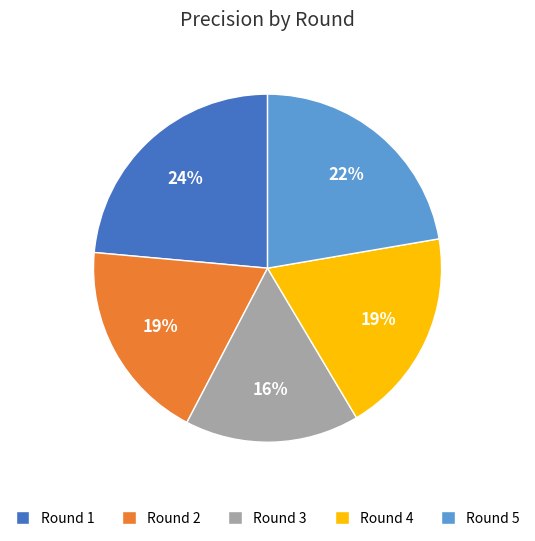

The Round 4 slice represents 33% of the pie. True or false?

False